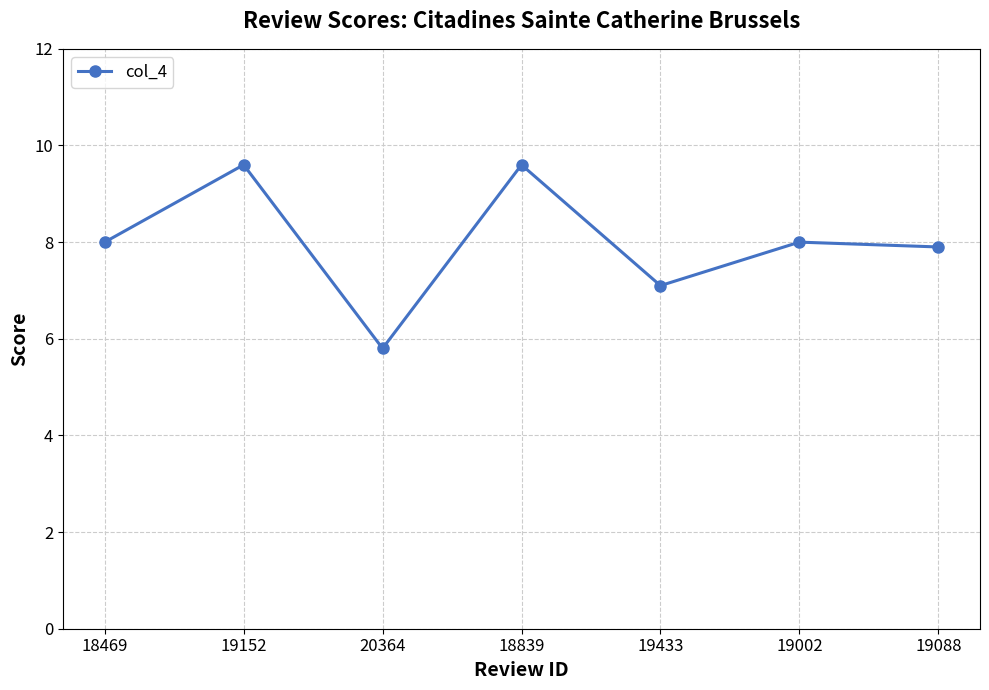

Read the value at 19002.

8.0